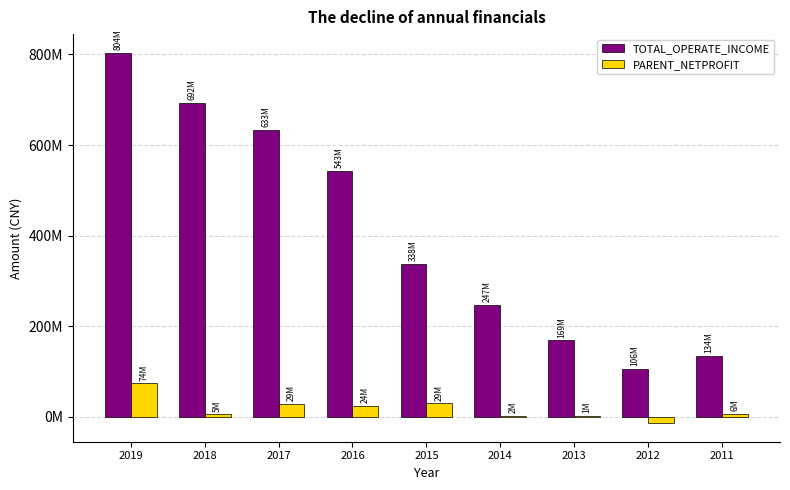

Are the bars grouped side by side (vs. stacked)?

Yes